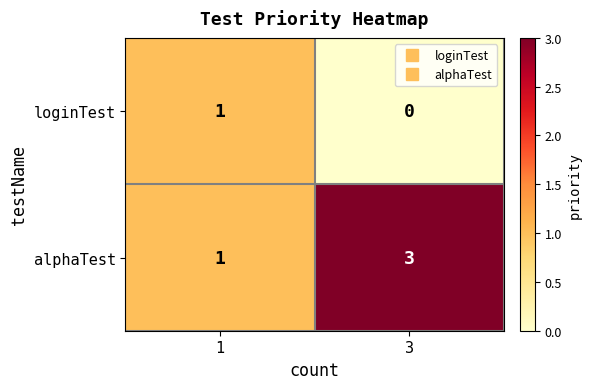

At 3, list the series in order from largest to smallest.

alphaTest, loginTest